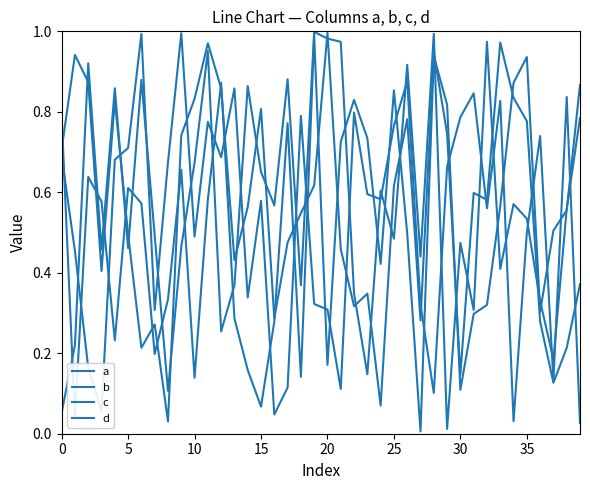

How many lines are shown in the chart?

4